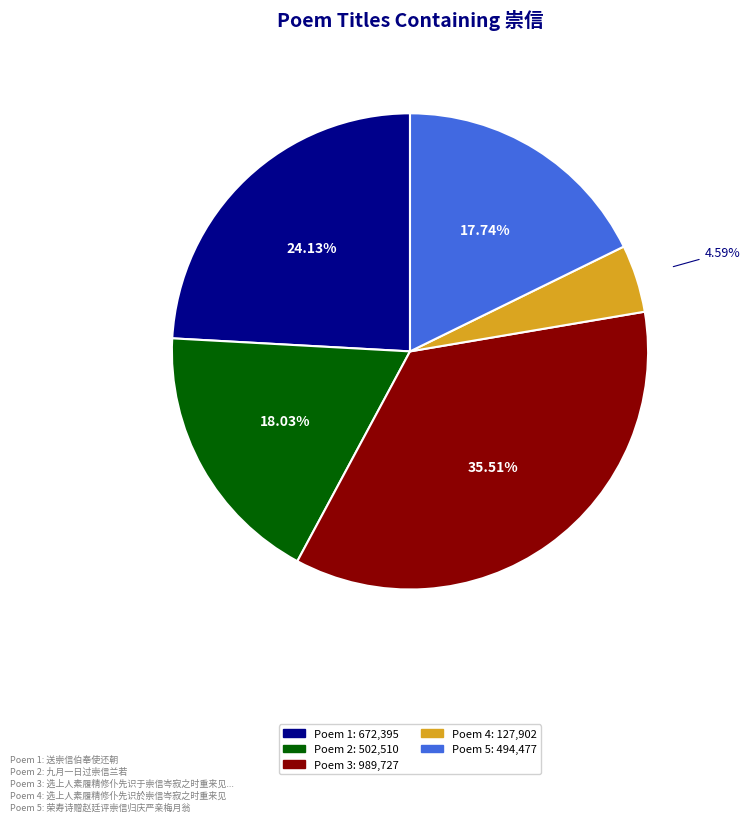

Is there any slice that represents more than half of the pie?

No